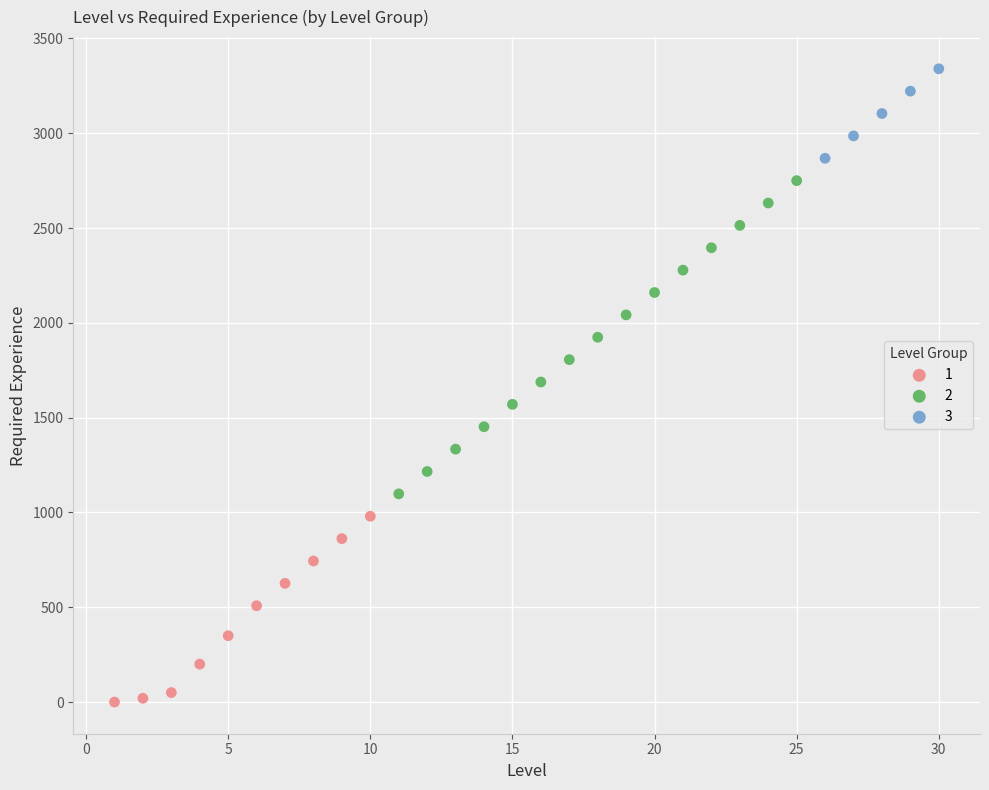

Which series contains the highest Y value?

3